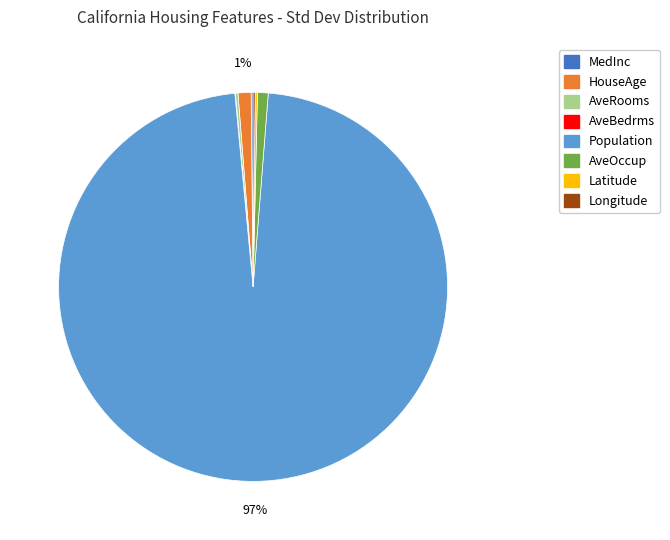

To the nearest percent, what percentage of the pie is HouseAge?

1%